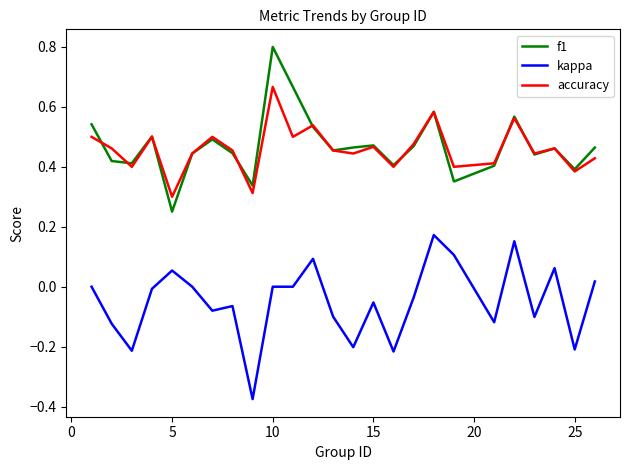

List the series in order of their peak value, lowest first.

kappa, accuracy, f1